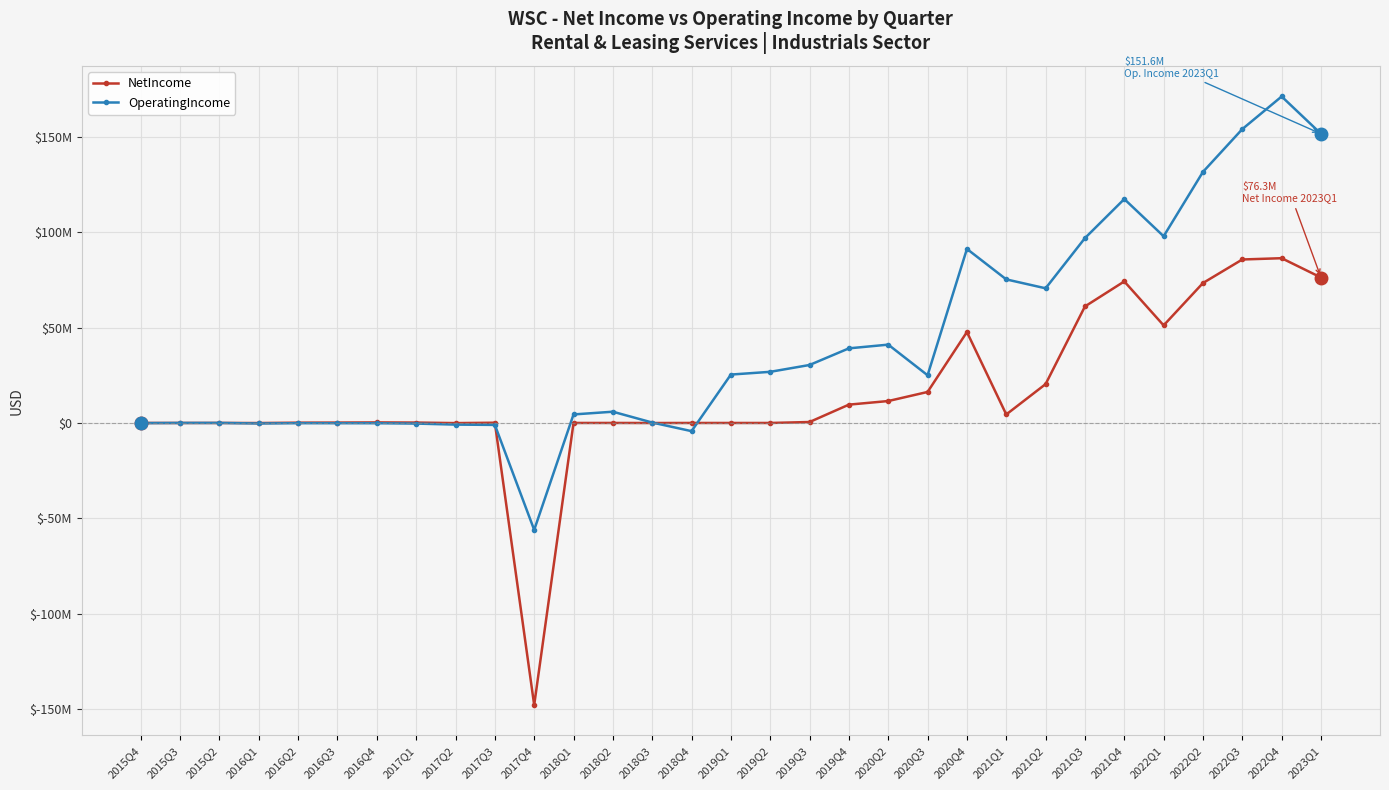

After their last crossing, which series has the higher values: NetIncome or OperatingIncome?

OperatingIncome